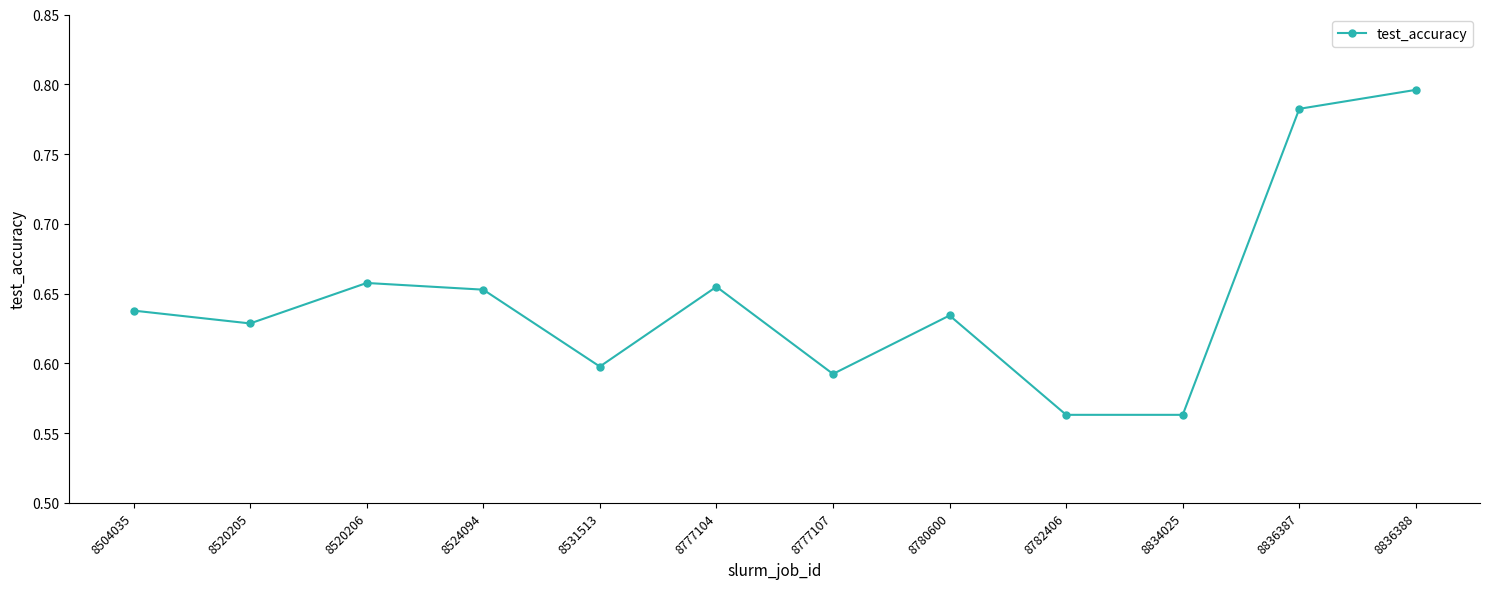

How many values are between 0 and 1?

12